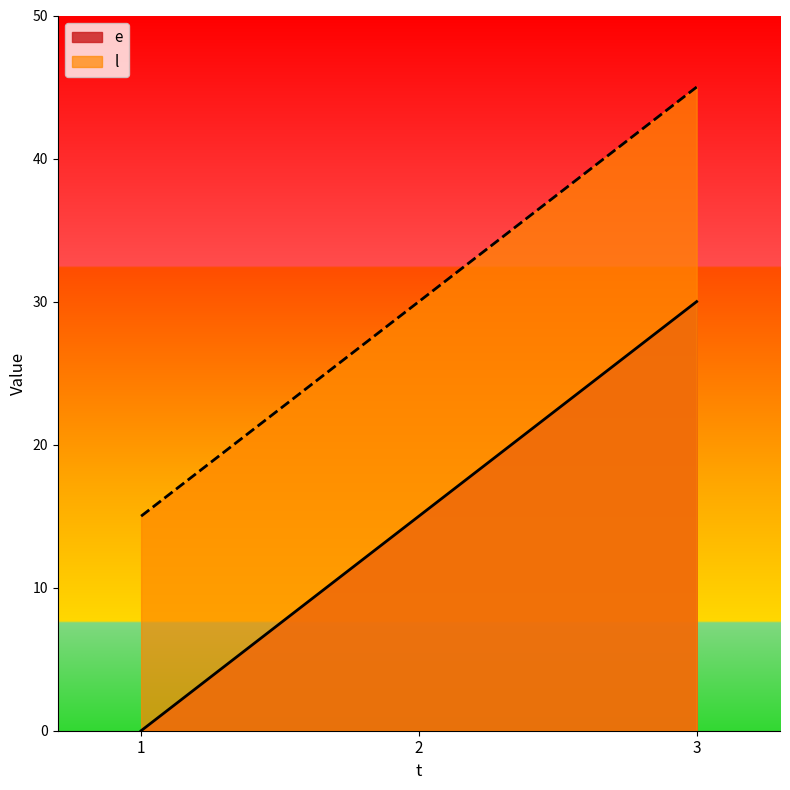

What is the spread (max minus min) of values at 2?

15